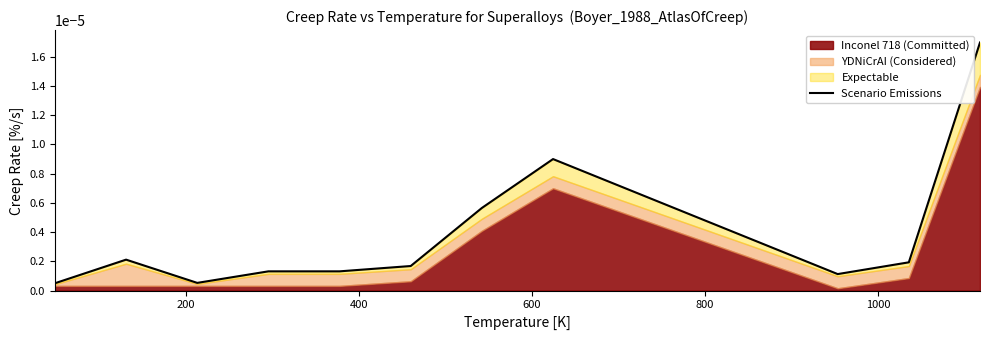

True or false: there are more than 0 points higher than both neighbors.

True